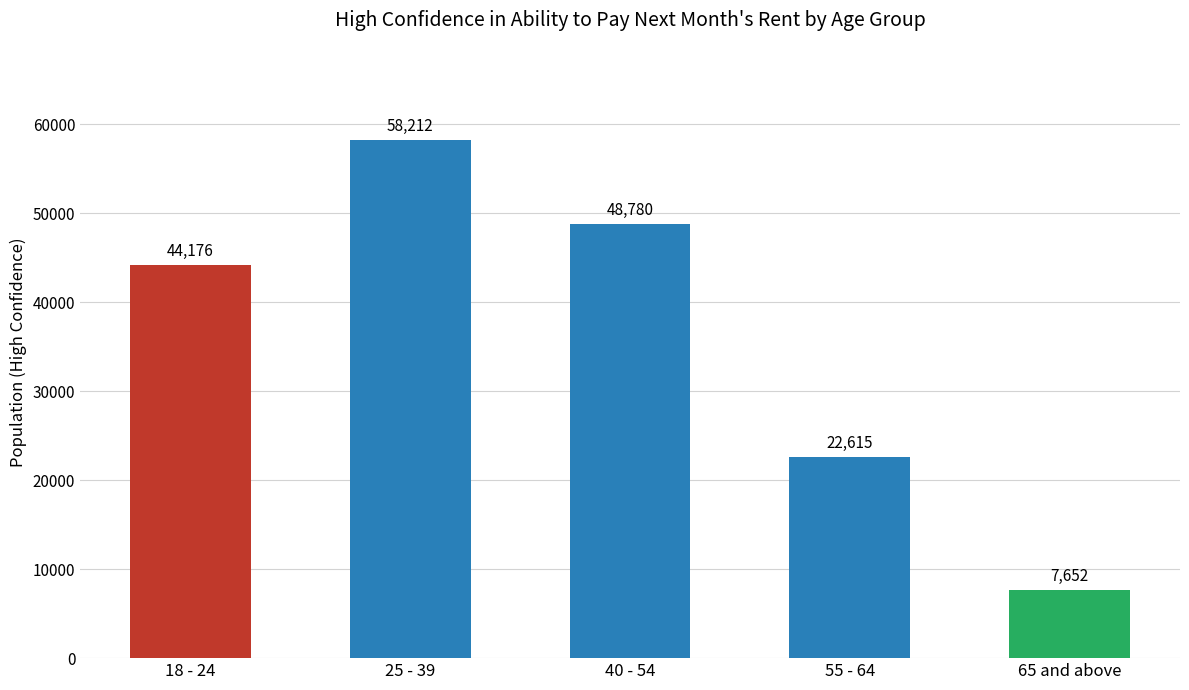

Read the value at 18 - 24.

44176